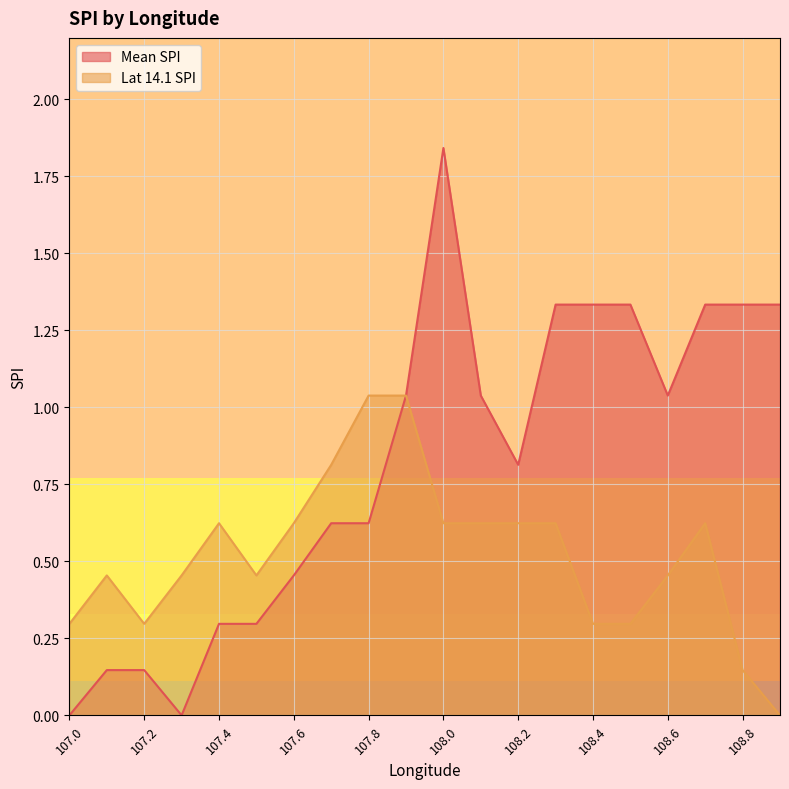

At which label does Lat 14.1 SPI reach its peak?

107.8